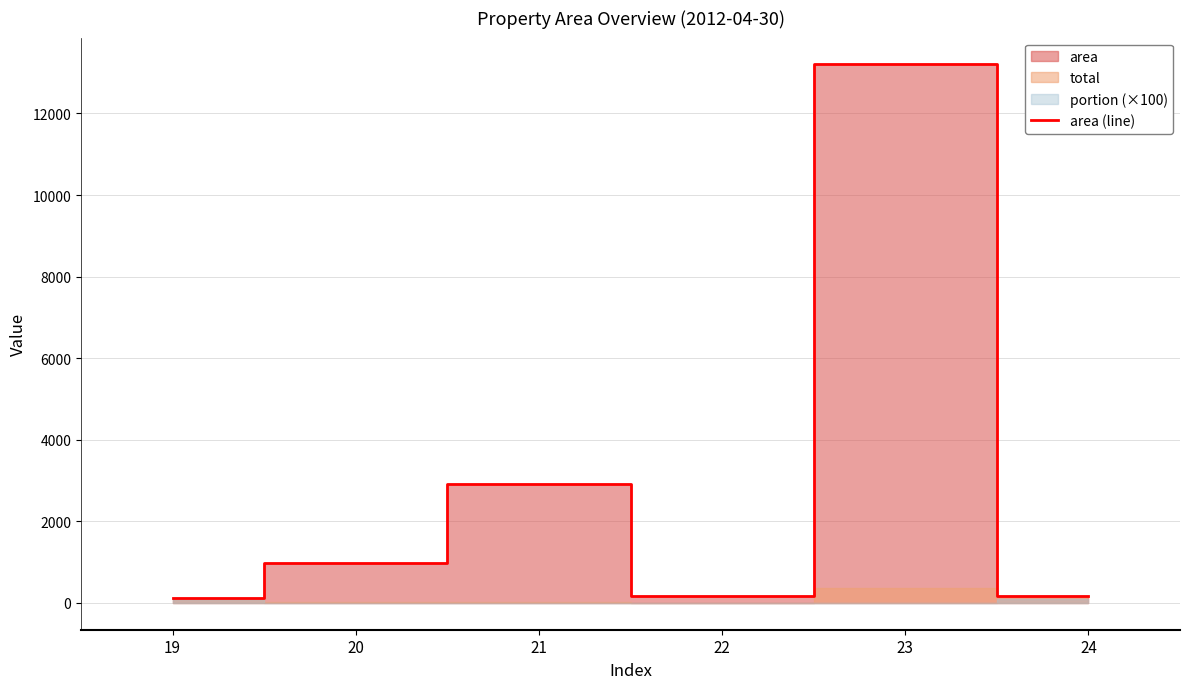

What is the smallest value displayed?

111.3